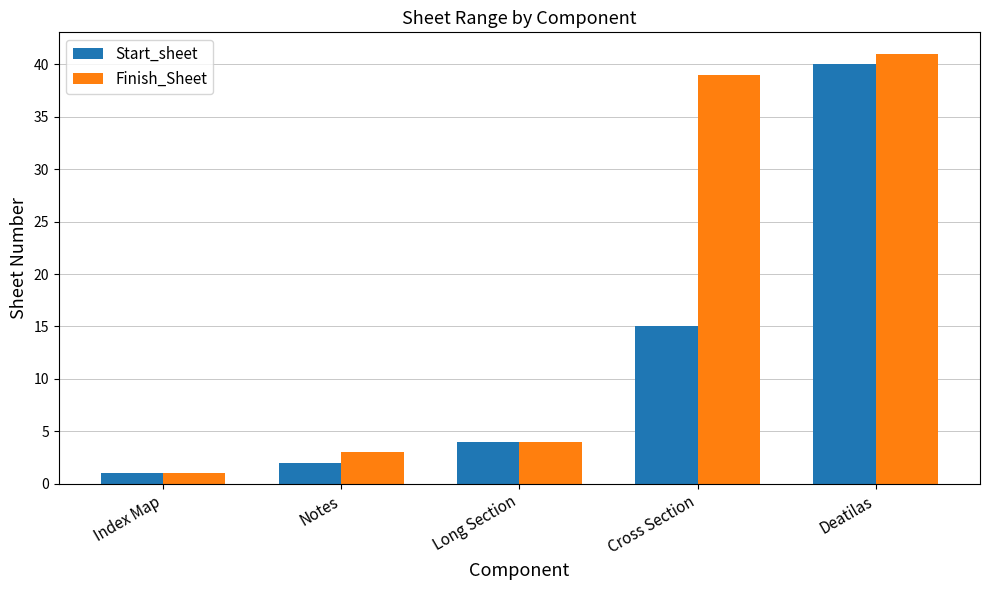

How many values in the Finish_Sheet series are below 4?

2